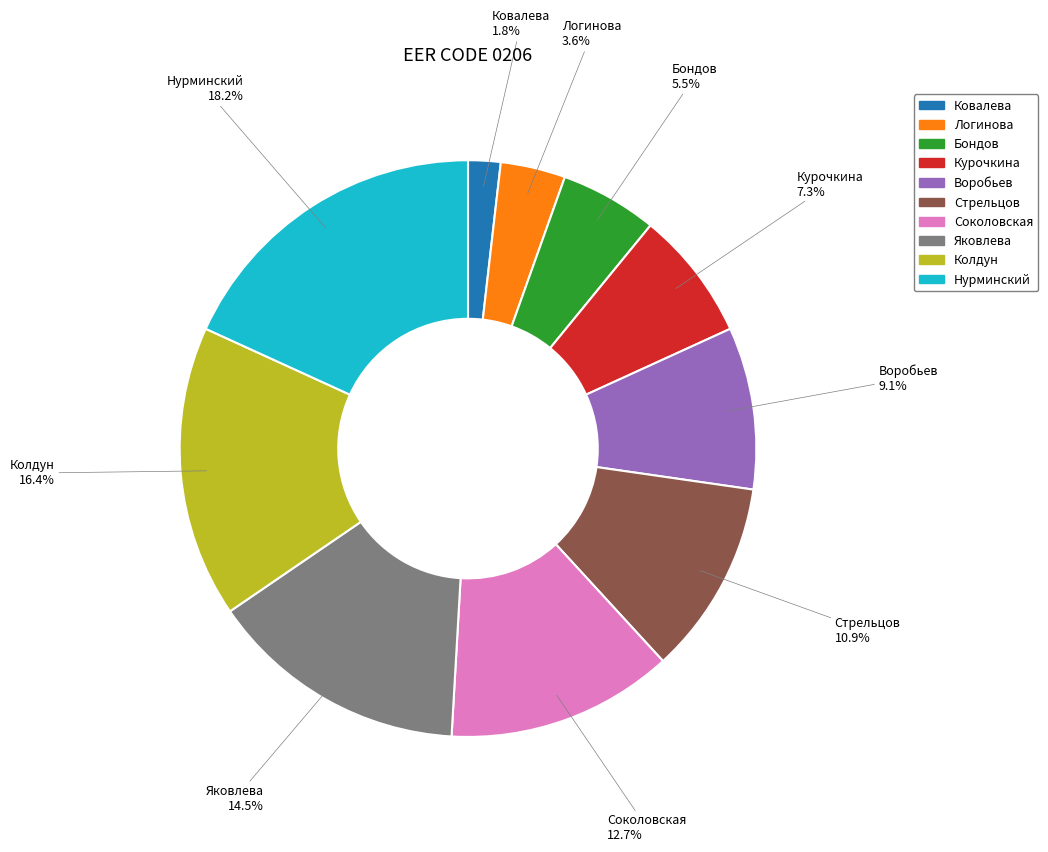

Which category has the biggest portion of the pie?

Нурминский